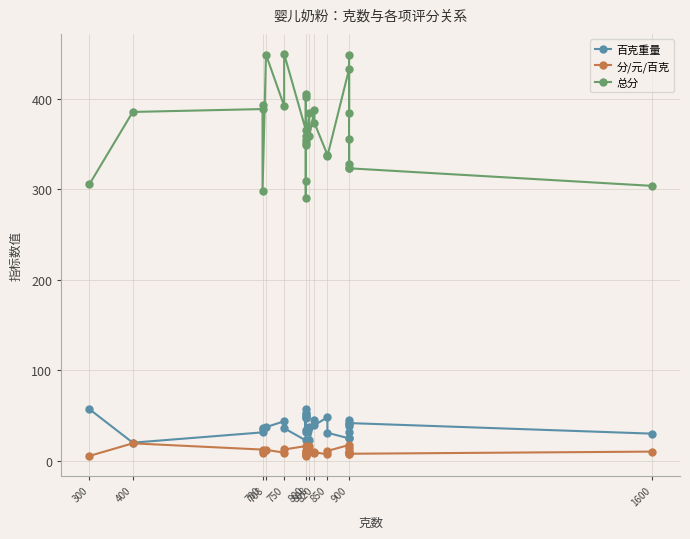

At which category does 总分 reach its first local peak?

700